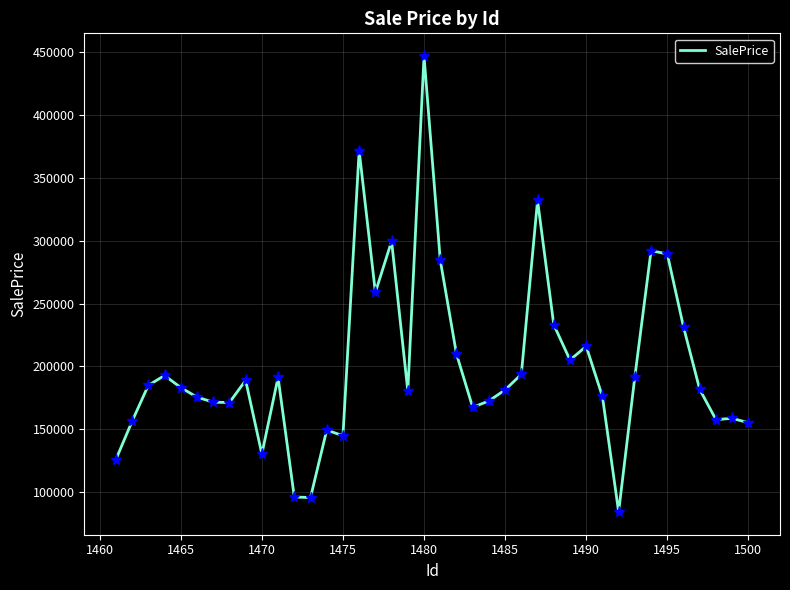

What is the greatest value displayed?

447032.6